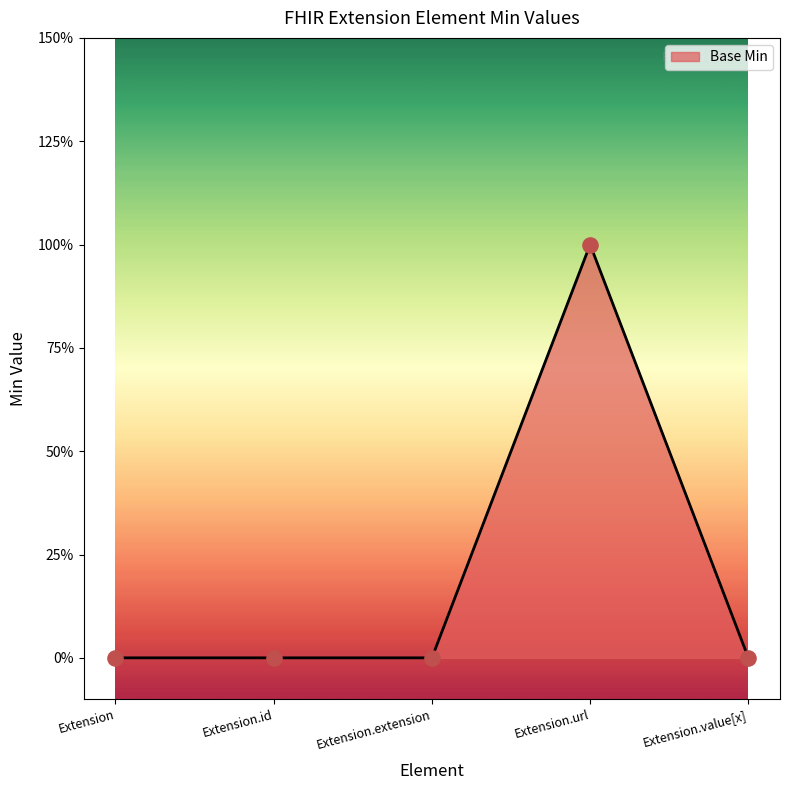

Between Extension.value[x] and Extension, which is larger?

Extension.value[x]